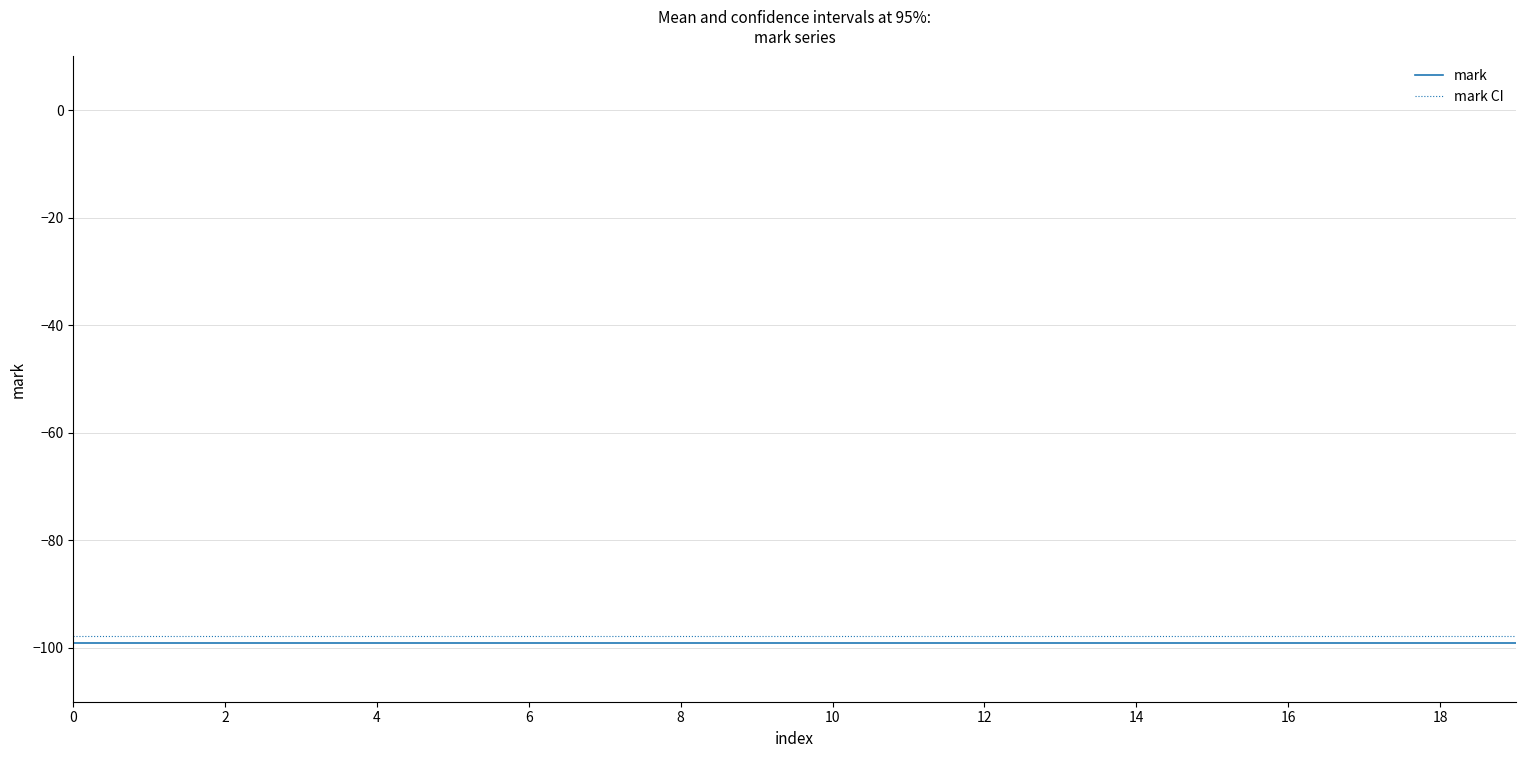

What is the smallest value displayed?

-99.0